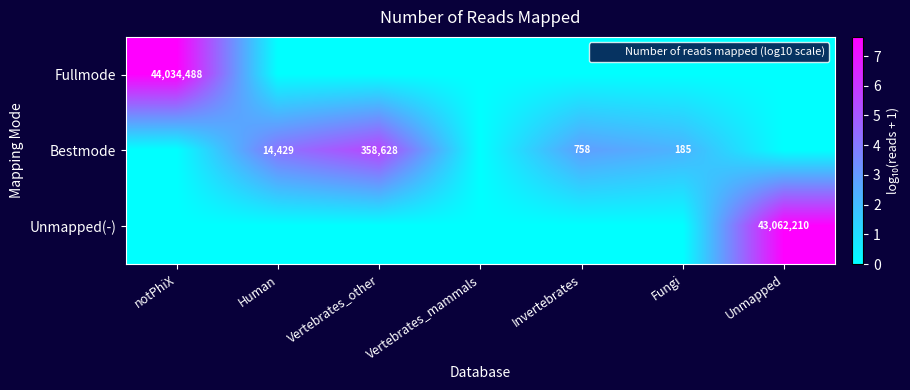

What is the difference between the maximum and minimum values in the Unmapped(-) series?

7.6